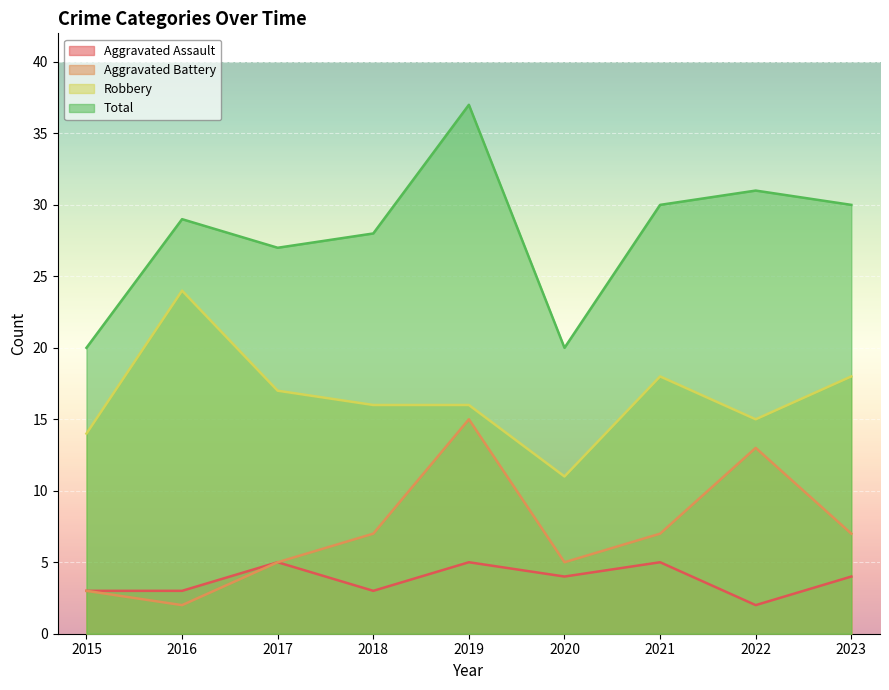

Count the Aggravated Battery values in the range 5 to 7.

5